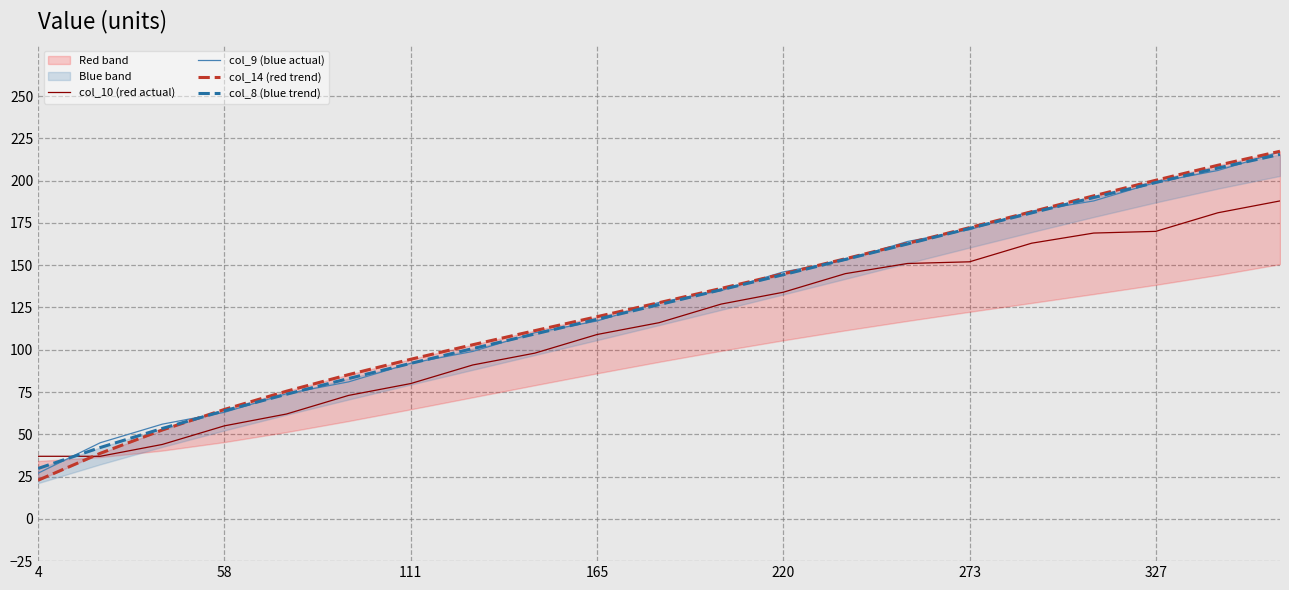

Does the chart have visible grid lines?

Yes